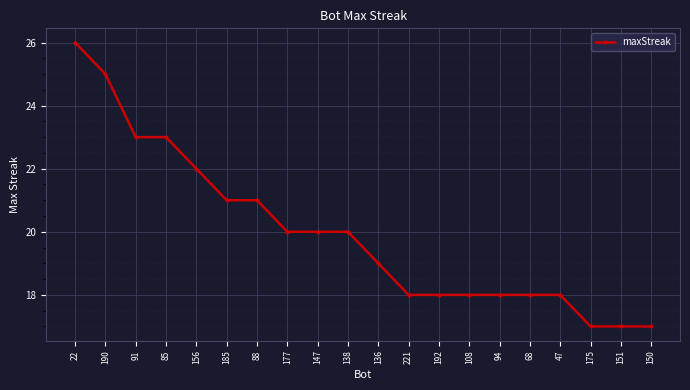

What position from the left is 88?

7